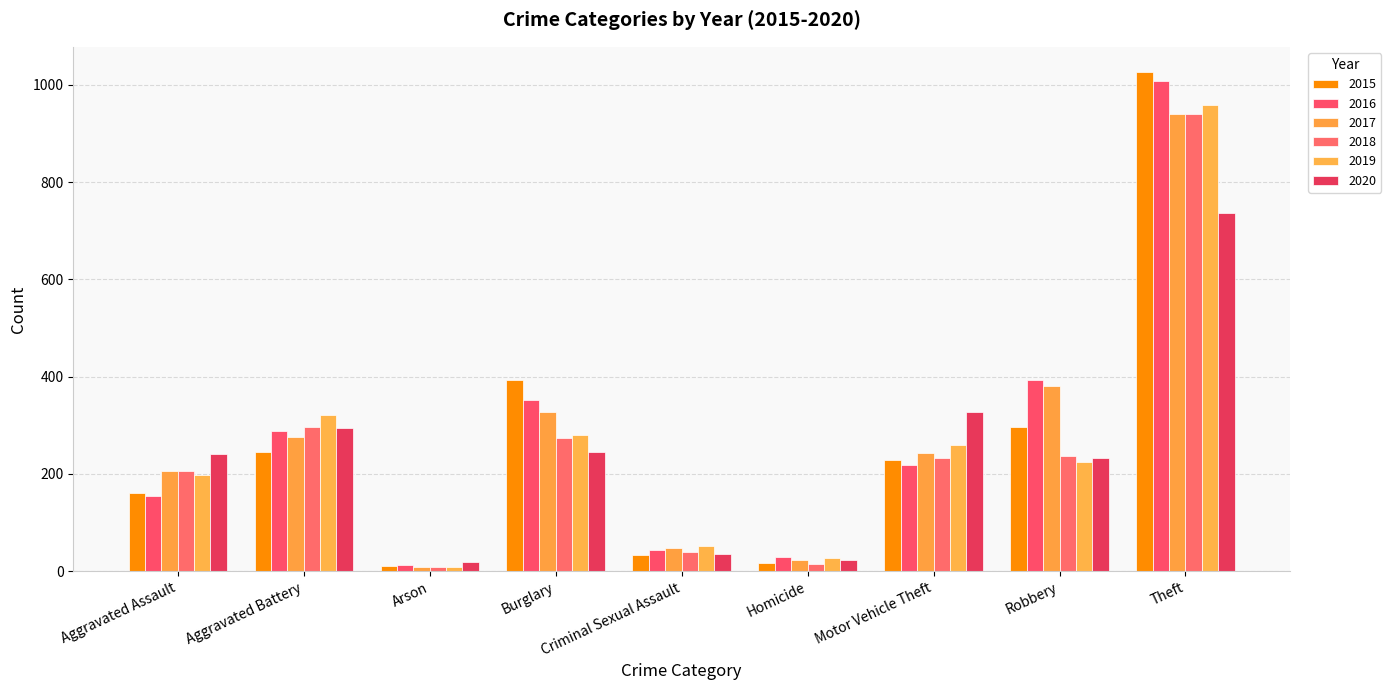

What is the label of the 9th bar from the left?

Theft